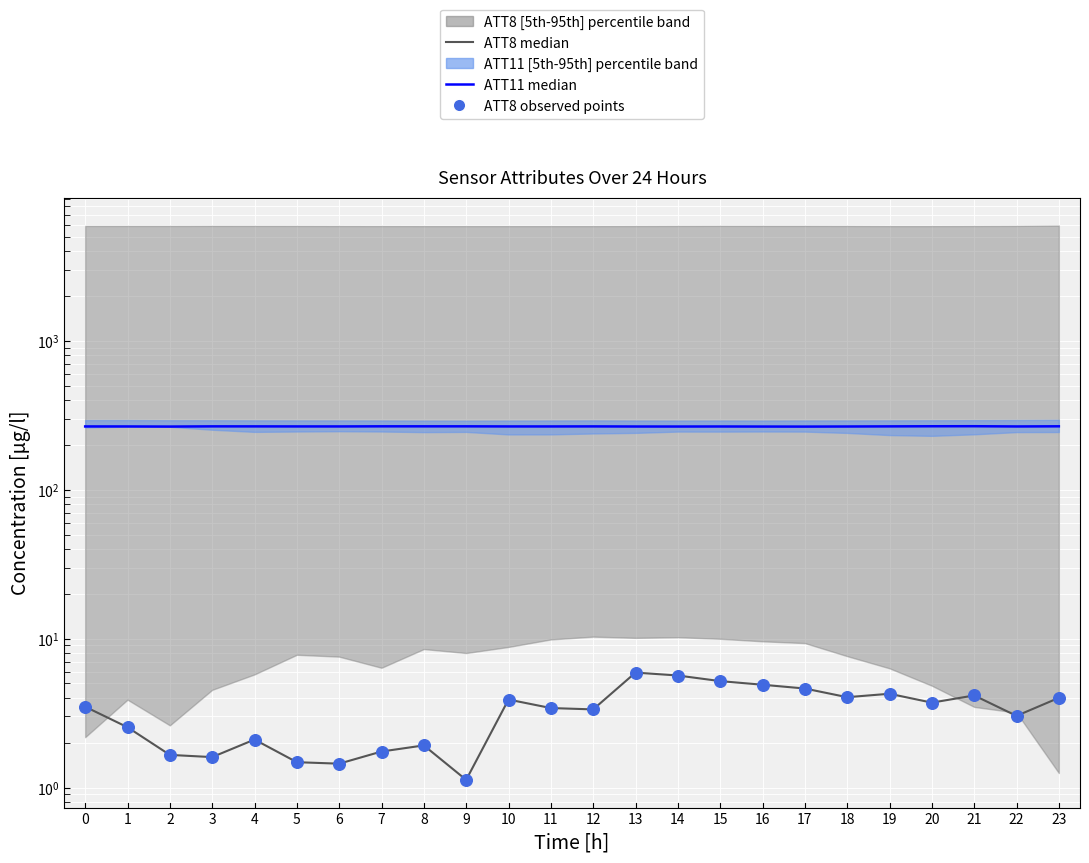

Is the value of ATT8 observed points at 7 greater than the value of ATT11 median at 7?

No